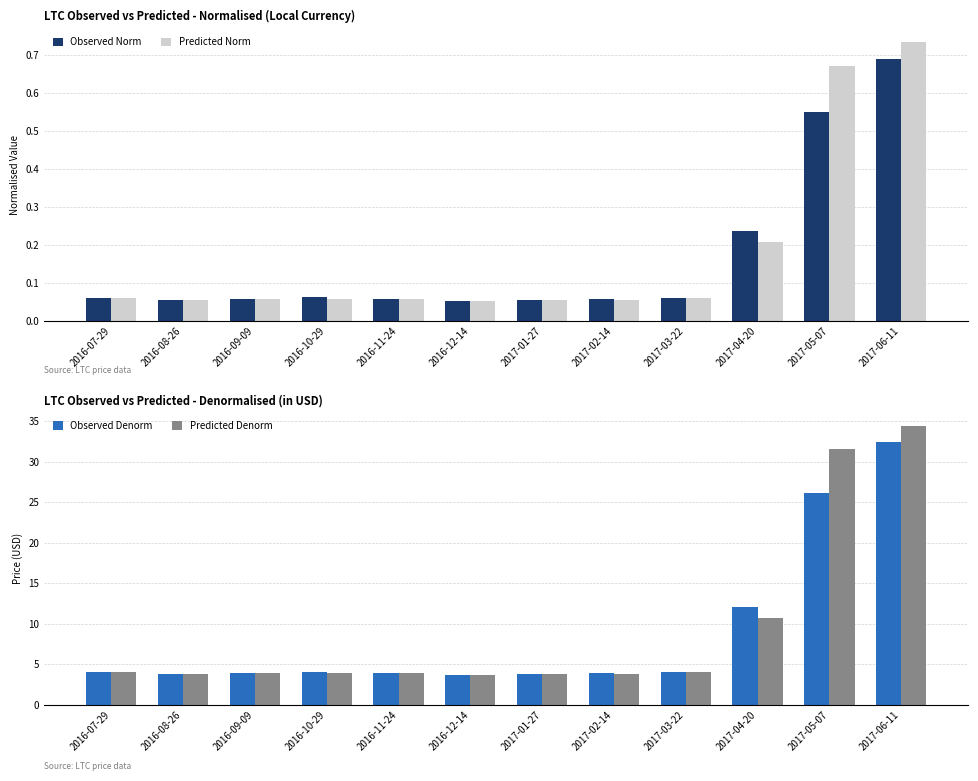

At which category is the sum across all series the highest?

2017-06-11